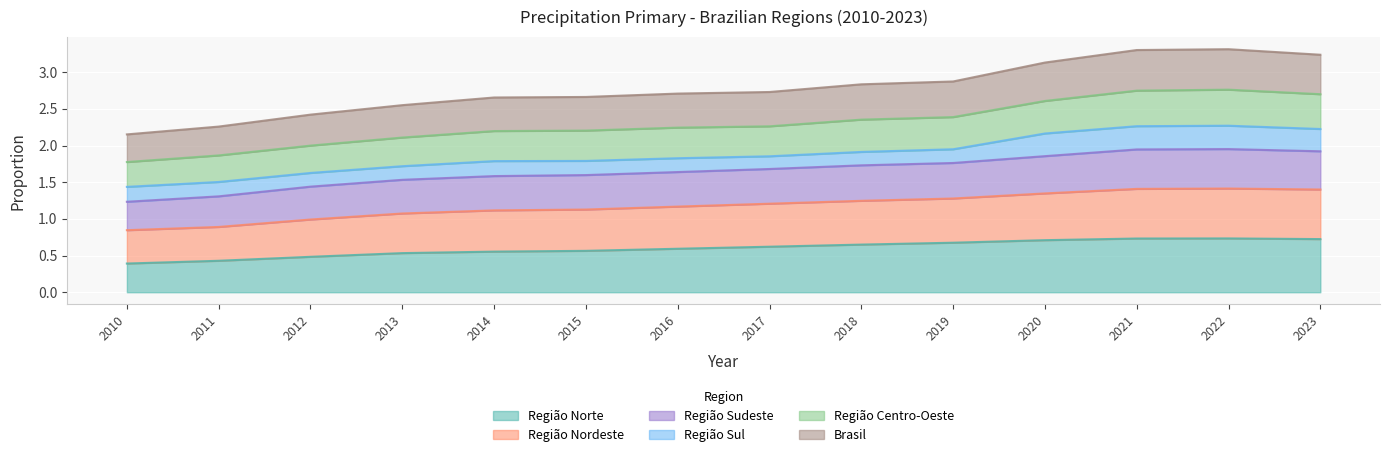

What is the minimum value shown in the chart?

0.4